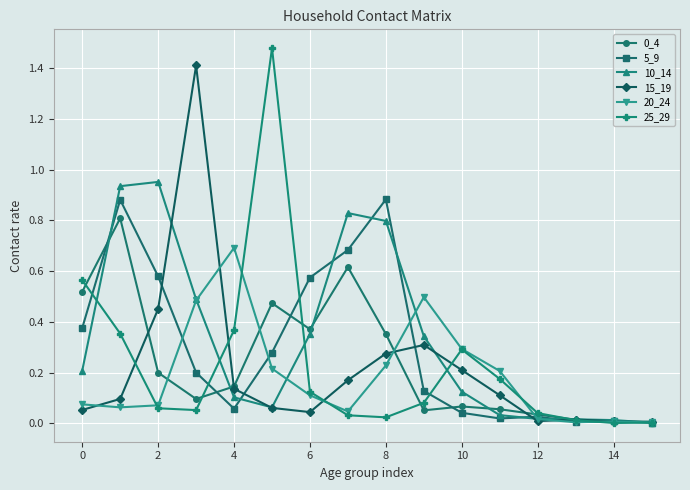

At how many categories does at least one series exceed 1?

2